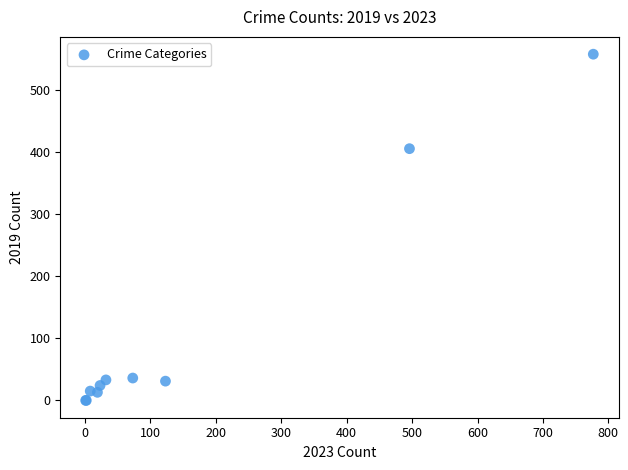

What Y value in the scatter plot is closest to 278?

405